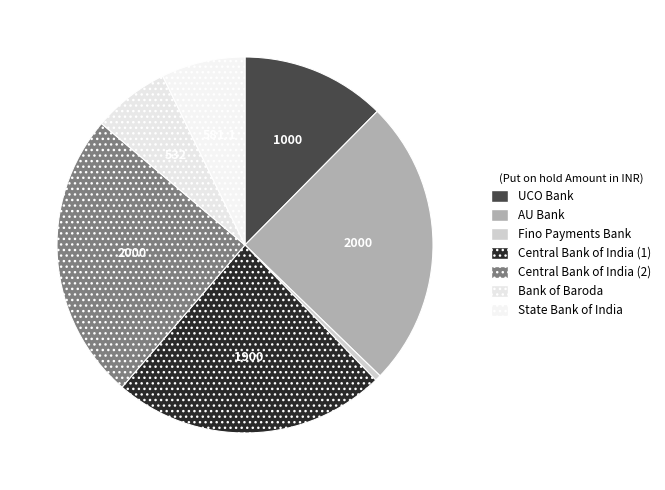

Is the sum of Bank of Baroda and UCO Bank greater than half?

No